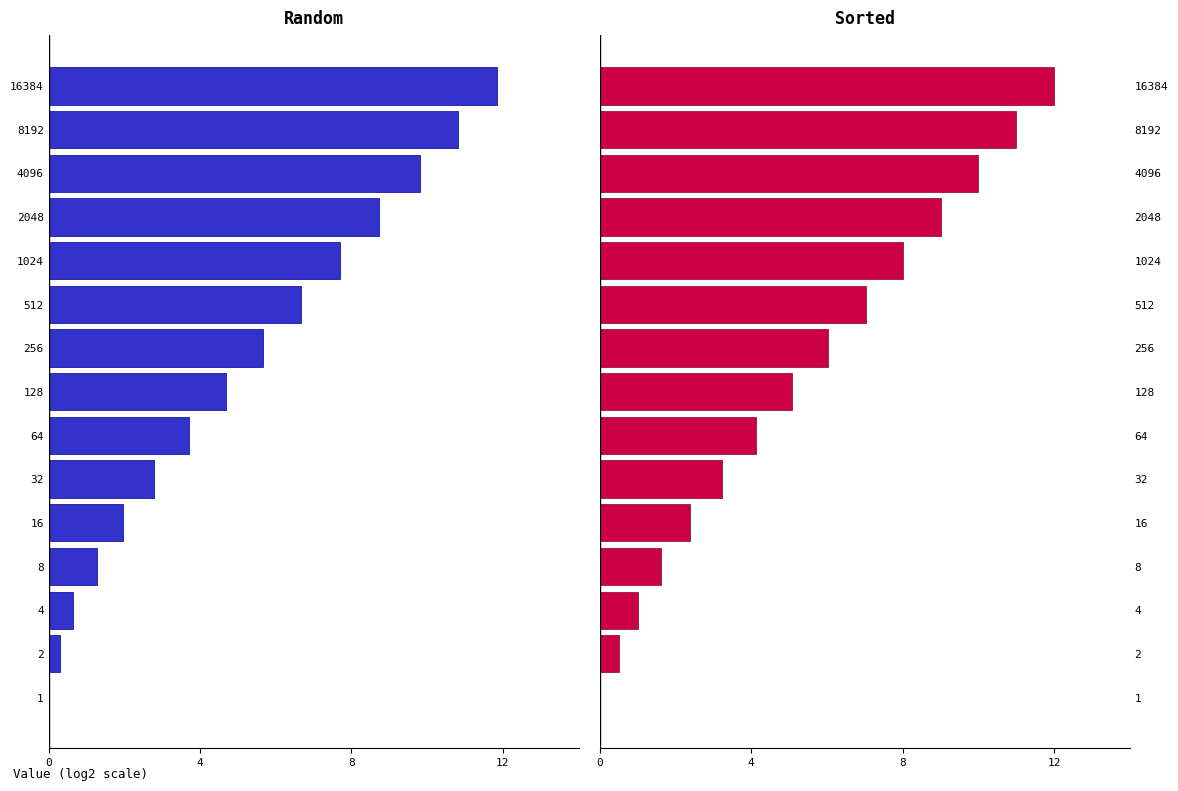

What is the highest value of the Sorted series?

12.0